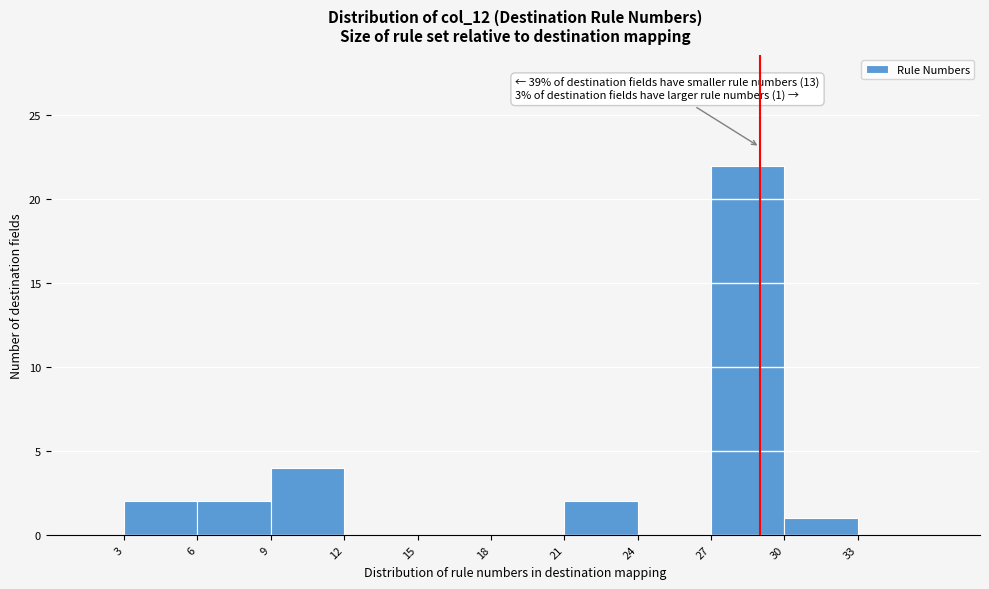

Over which range of the x-axis is the bar tallest?

27 to 30